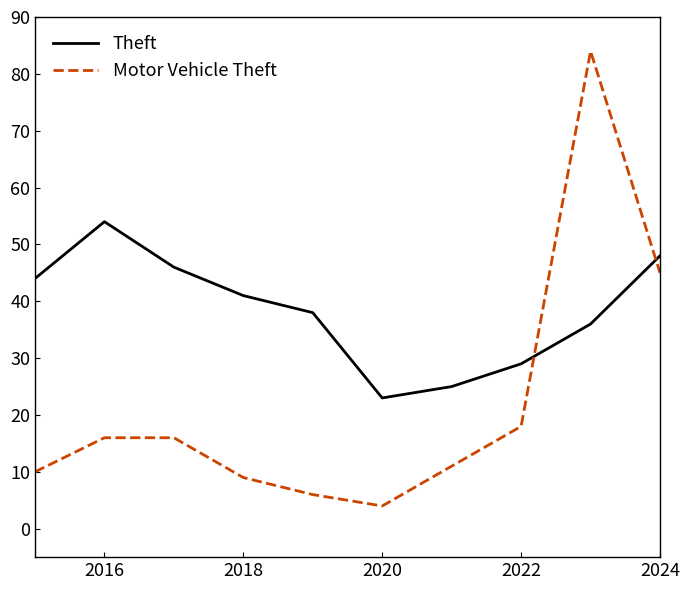

True or false: Theft and Motor Vehicle Theft cross at least once.

True